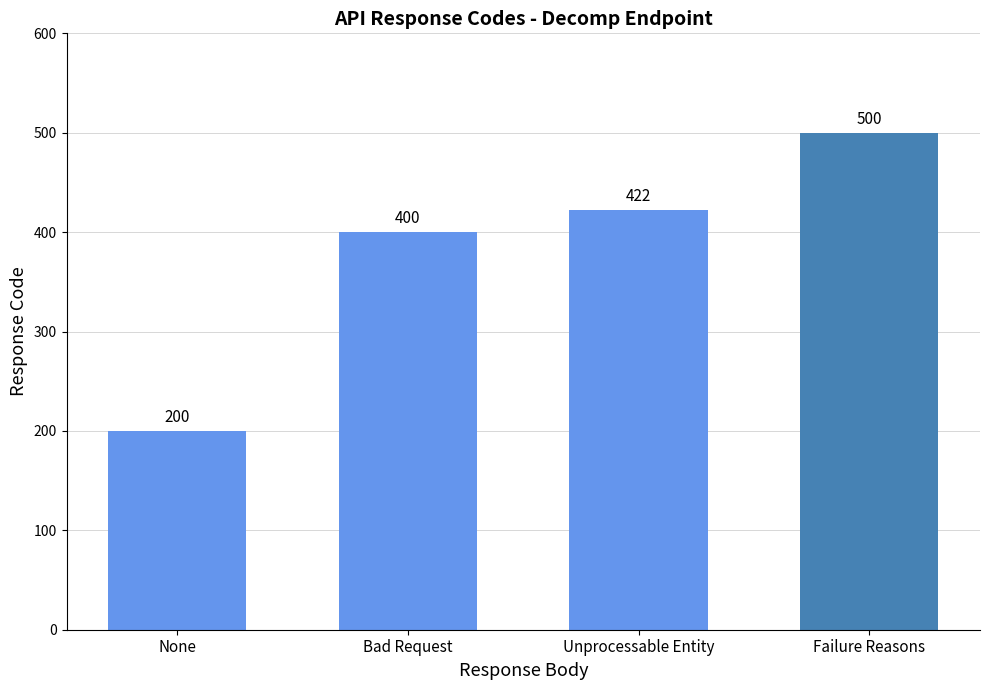

True or false: the data shows 648 at Bad Request.

False